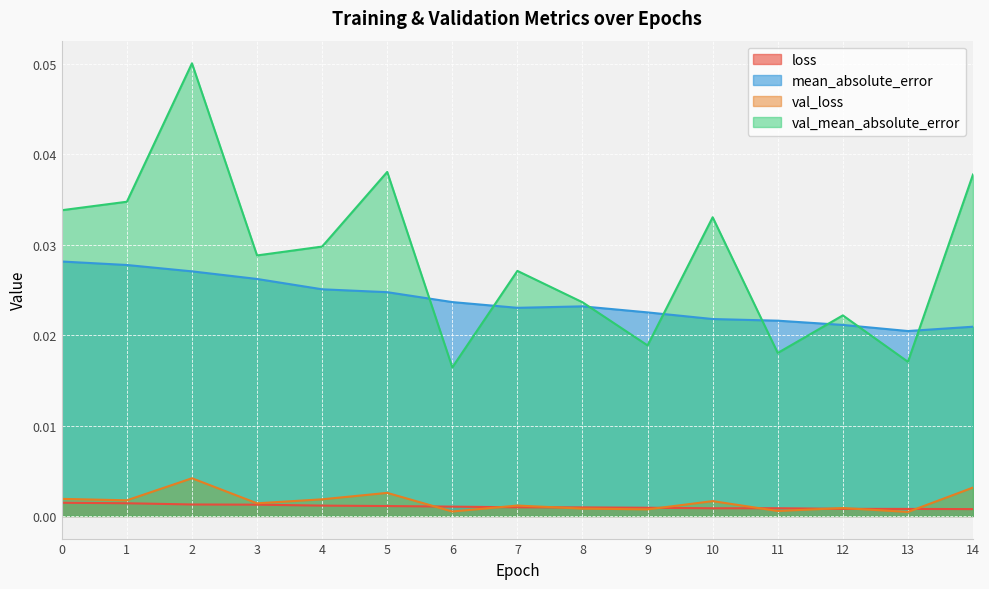

The loss series shows 0.0 at 5. True or false?

True